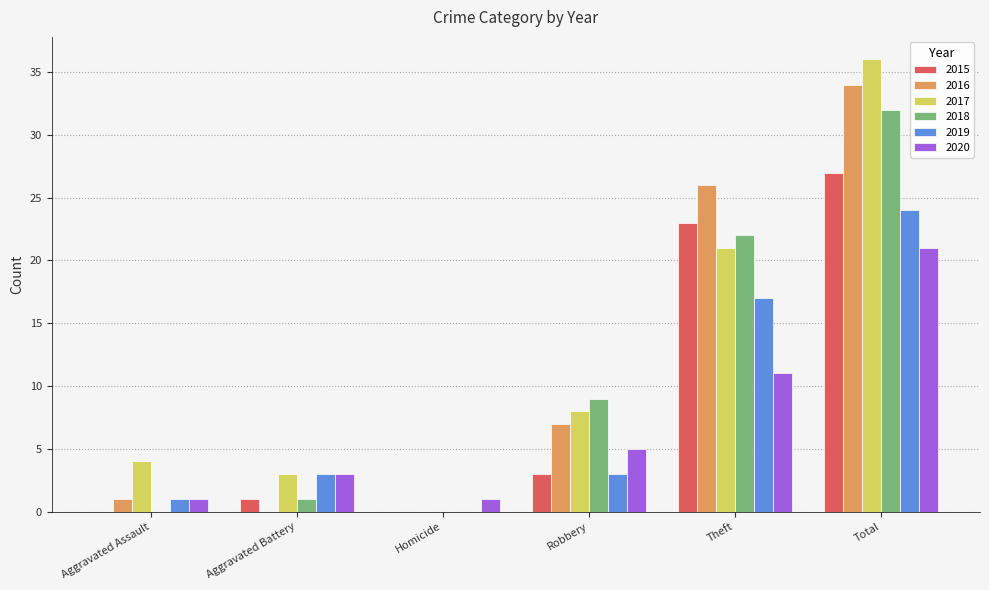

Are the bars horizontal?

No